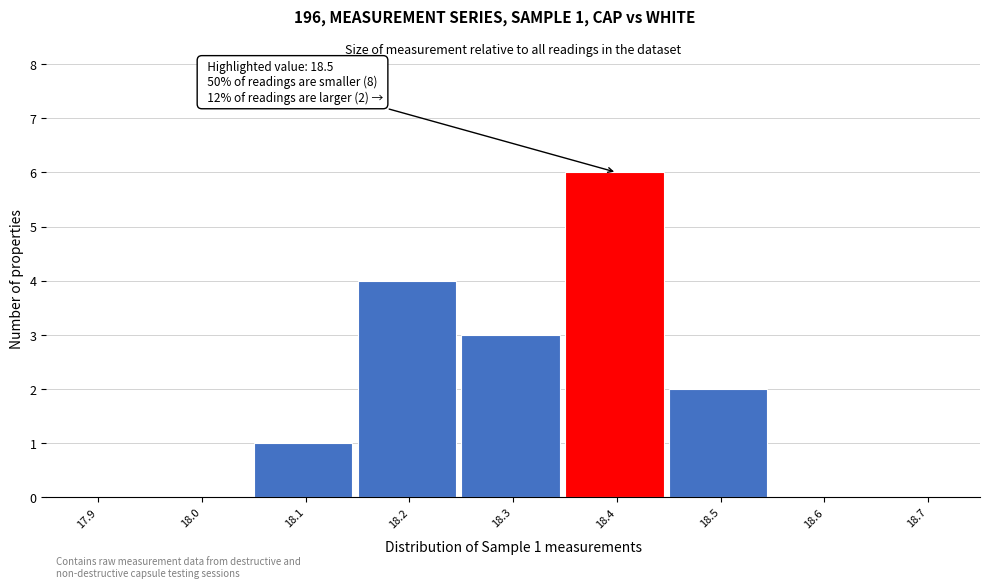

Reading left to right, list all the values displayed in this chart.

17.9=0	18.0=0	18.1=1	18.2=4	18.3=3	18.4=6	18.5=2	18.6=0	18.7=0